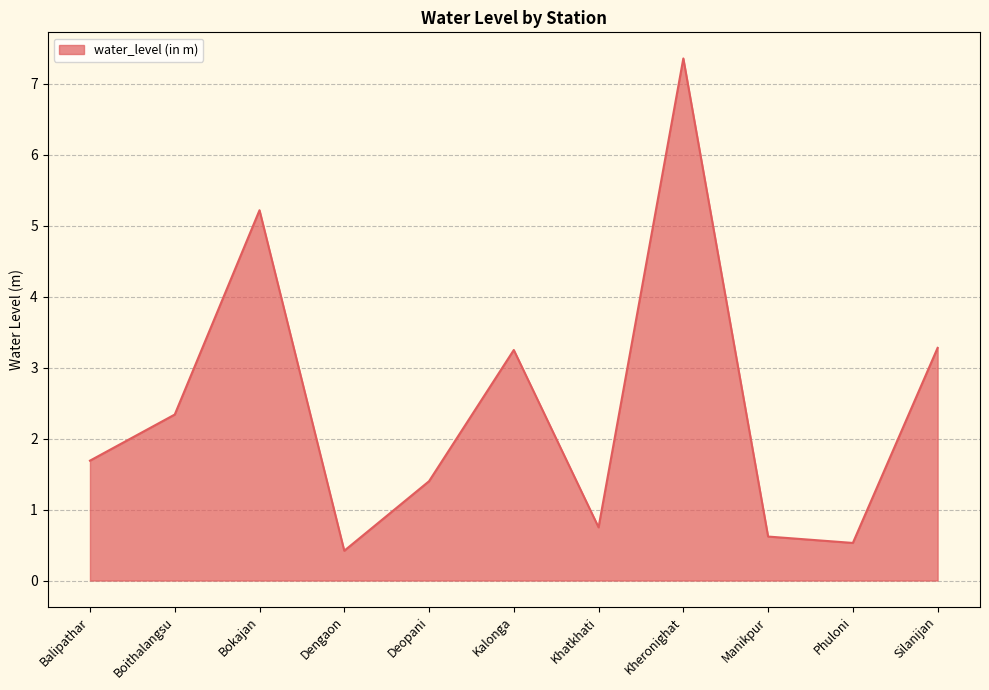

What is the sum of the values at Dengaon and Deopani?

1.8